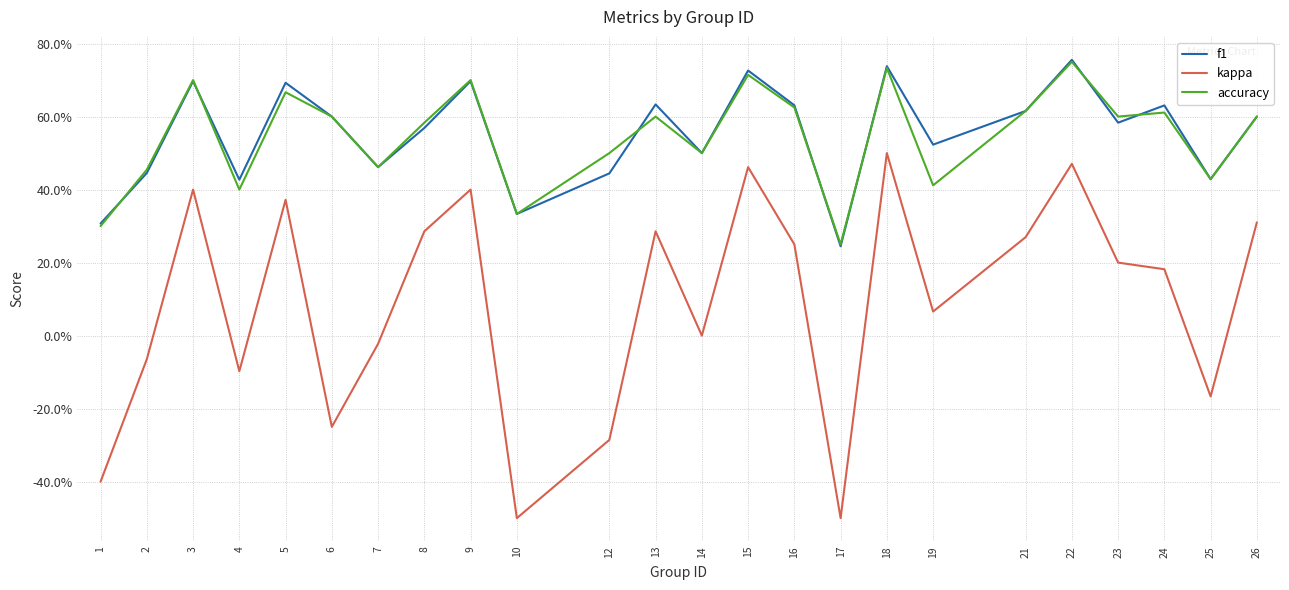

At which category does f1 reach its first local peak?

3